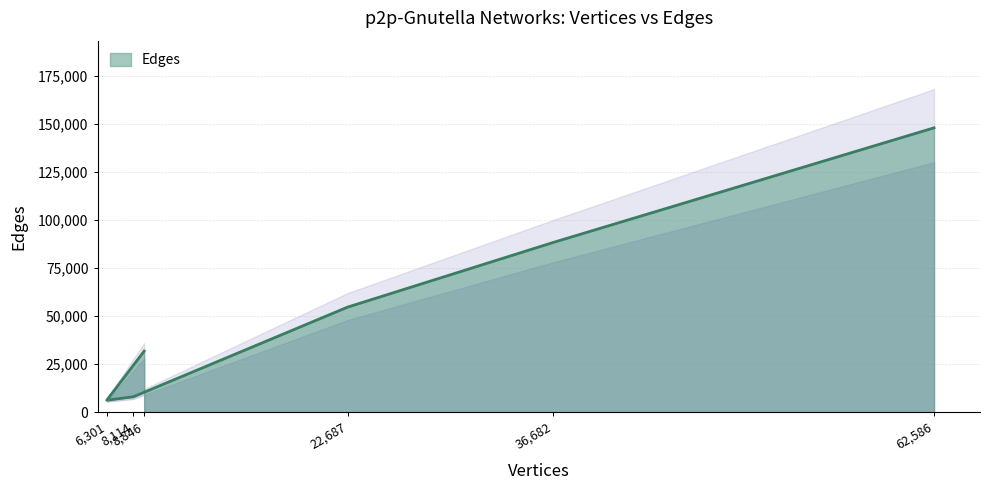

At which label is the value closest to 77096?

36682